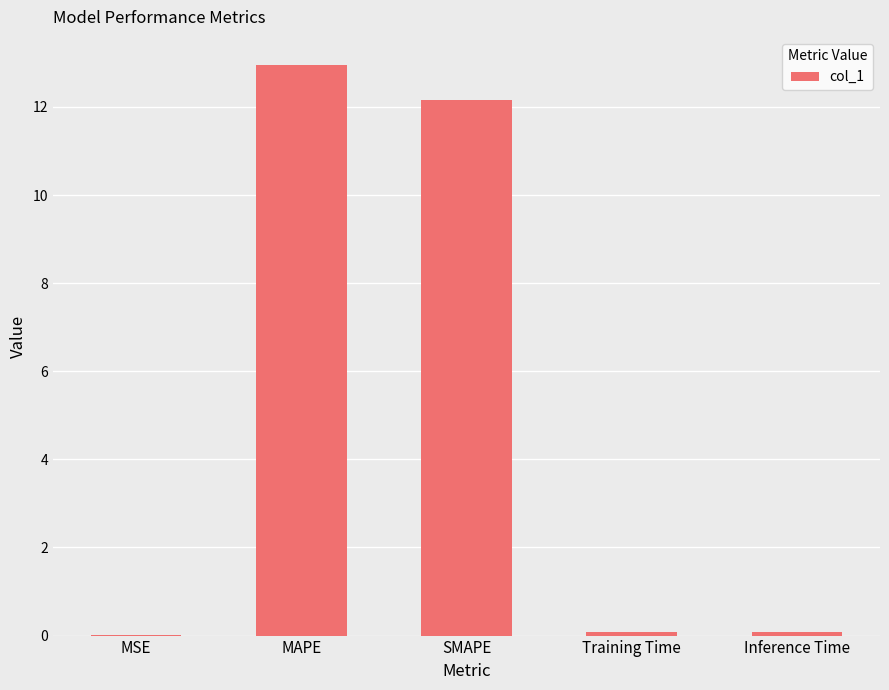

True or false: the data shows 12.9 at MAPE.

True